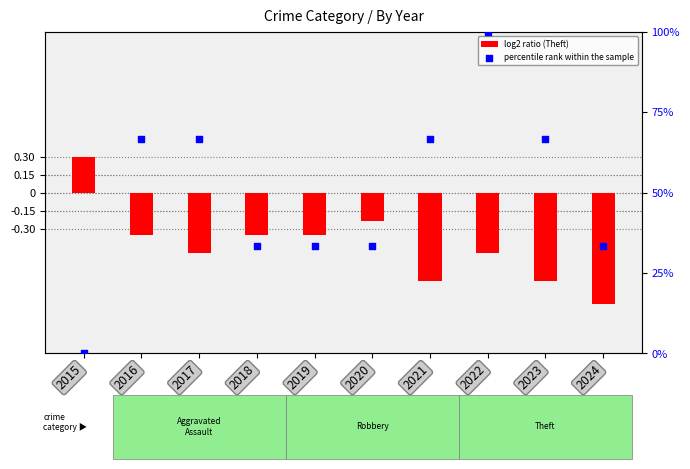

Which series contains the lowest Y value?

log2 ratio (Theft)